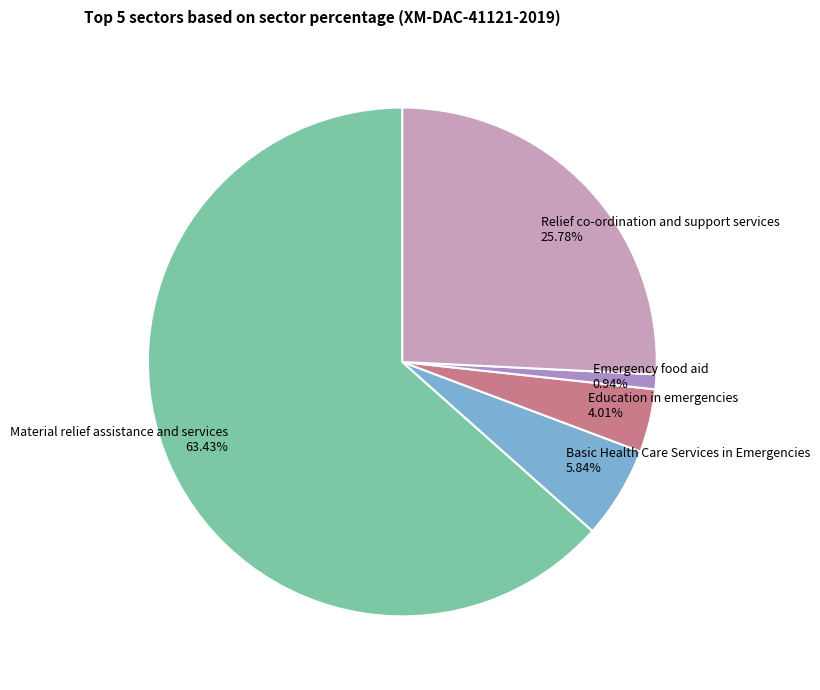

How many slices are in this pie chart?

5